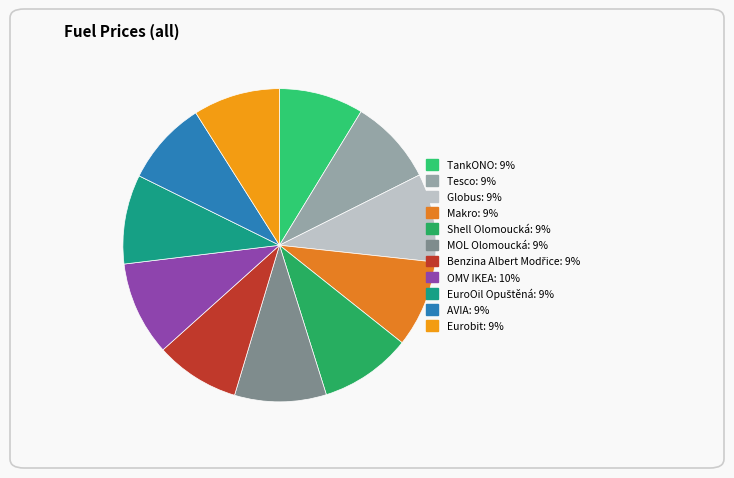

What is the total percentage of Makro and Eurobit?

17.9%